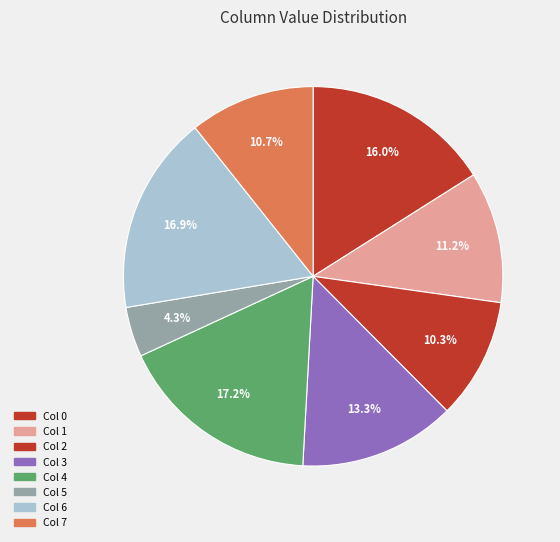

Which category has the smallest portion of the pie?

5